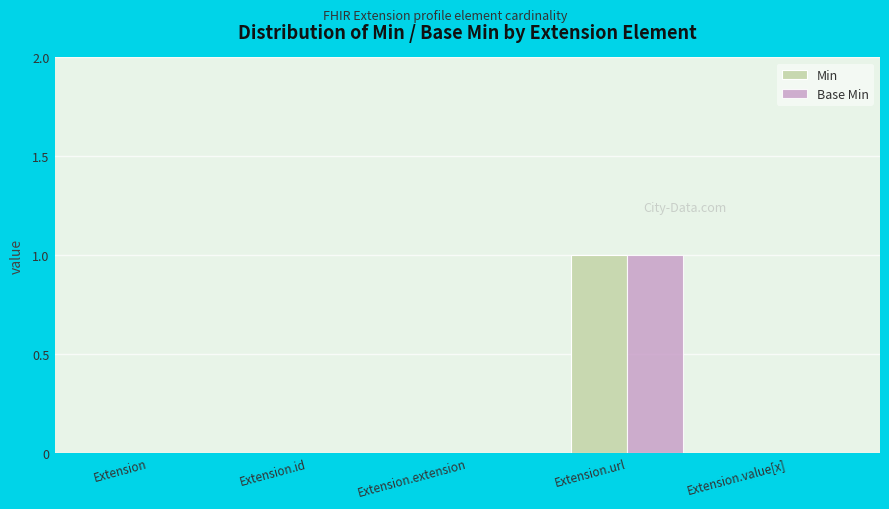

True or false: Base Min has a value of 0 at Extension.

True